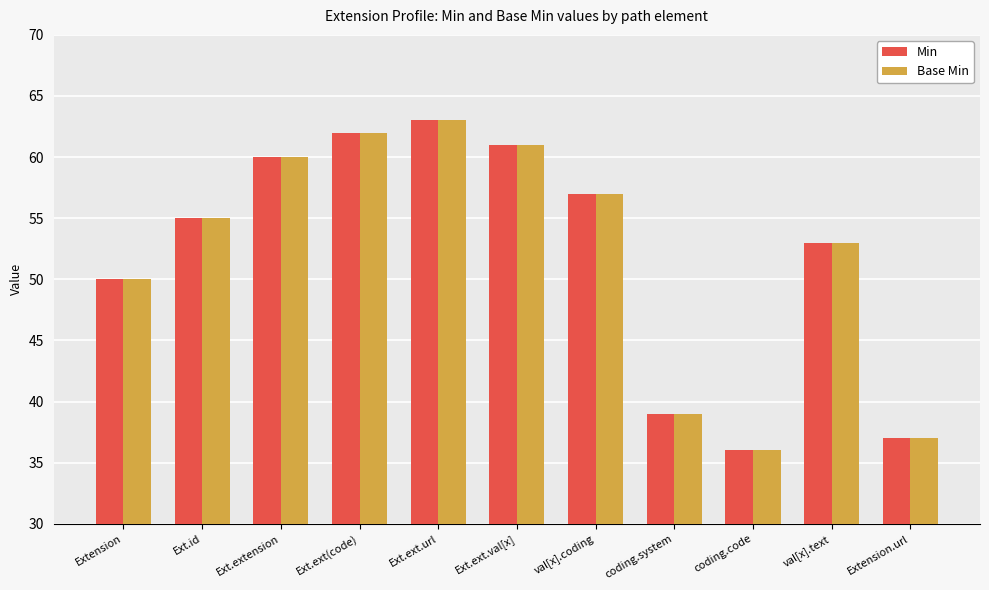

What position from the right is Extension?

11